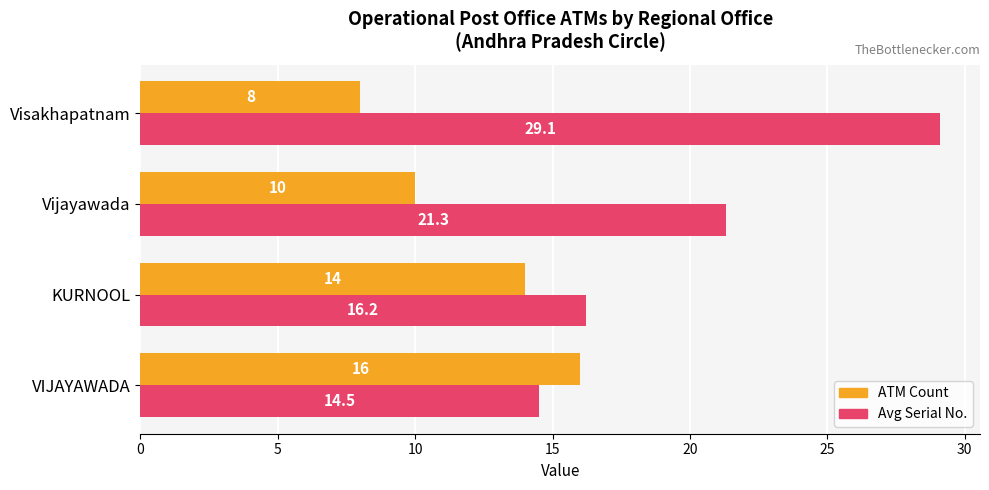

List the series in order of their peak value, lowest first.

ATM Count, Avg Serial No.